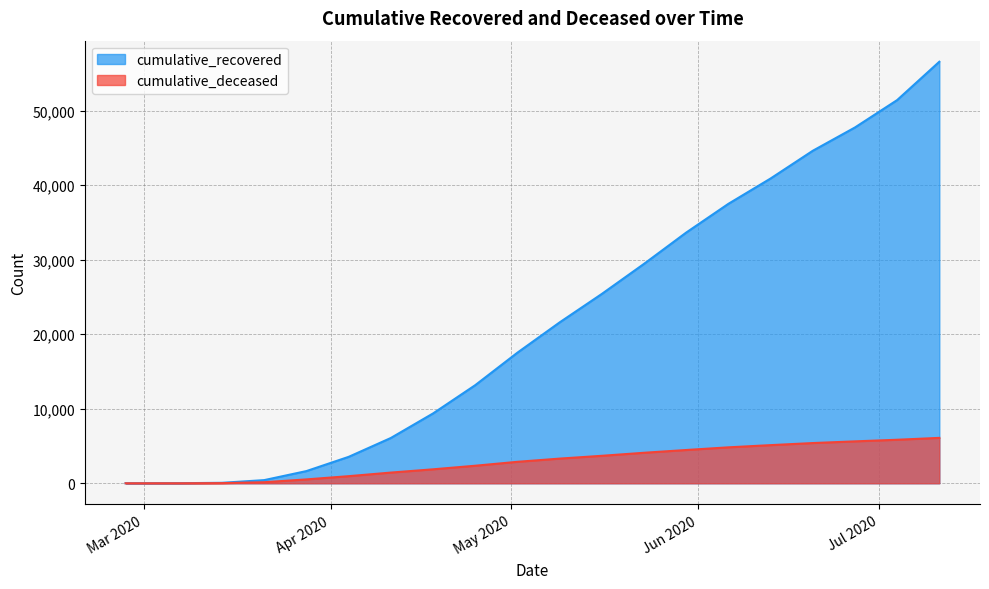

Between 2020-05-30 and 2020-06-06, which series saw the biggest shift?

cumulative_recovered